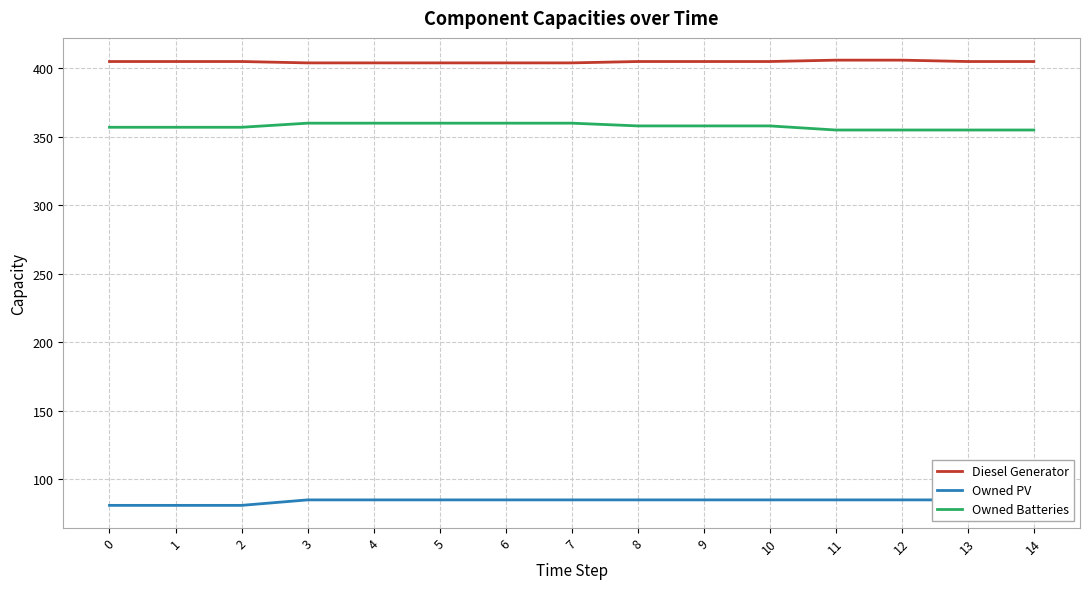

What is the sum of all Diesel Generator values?

6072